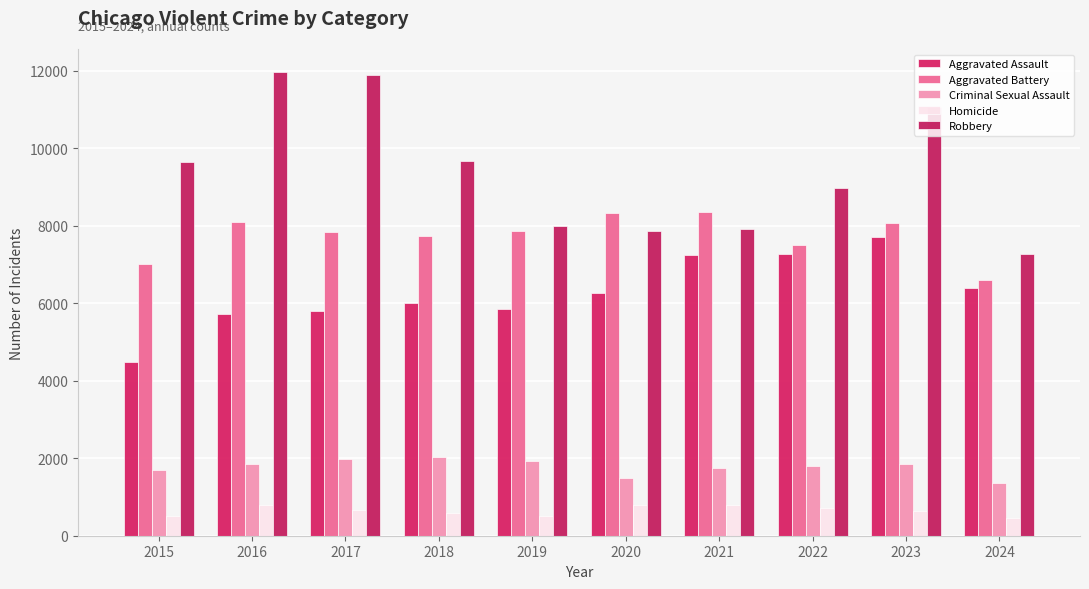

What is the difference between the second highest and second lowest values in the Homicide series?

291